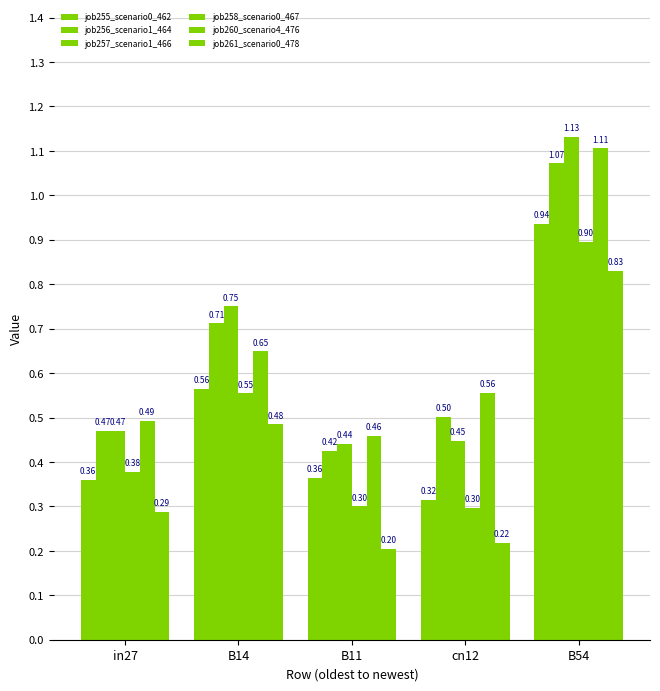

Where is job257_scenario1_466 nearest to the value 0?

B11